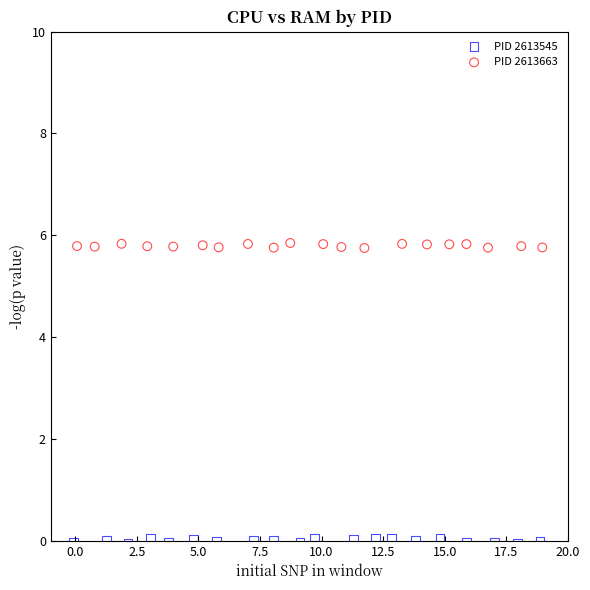

What are all the series names shown in the legend?

PID 2613545, PID 2613663